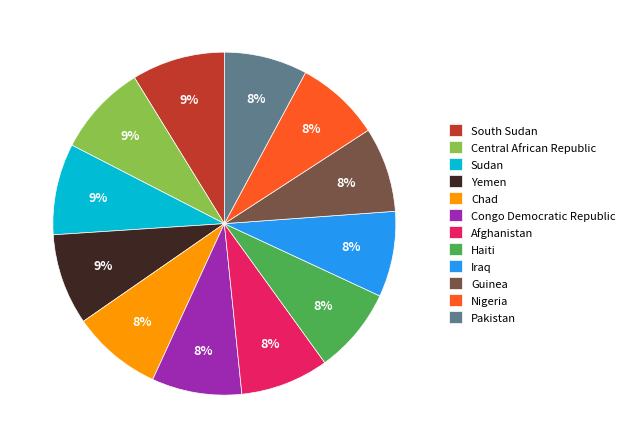

Count the number of slices in the pie.

12